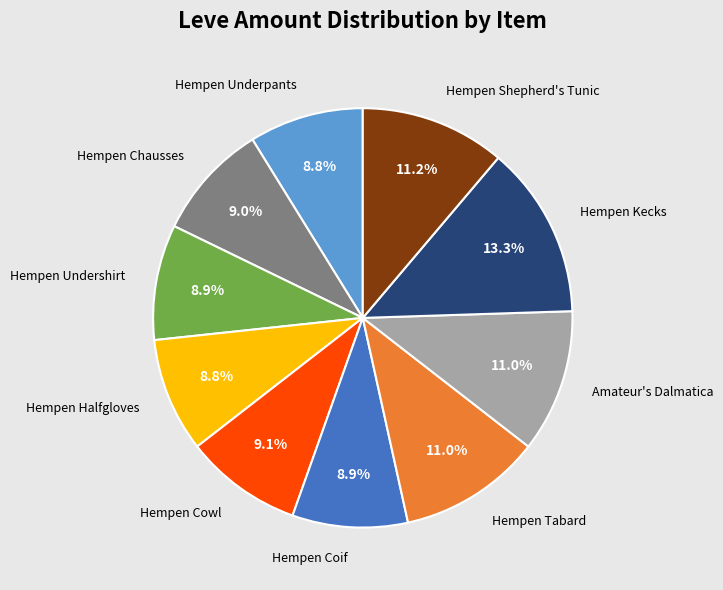

Do Hempen Undershirt and Hempen Kecks together represent more than half of the pie?

No